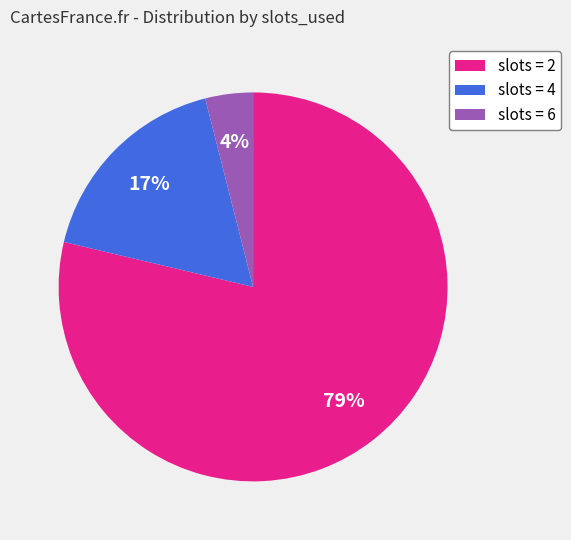

Is the sum of slots = 2 and slots = 4 greater than half?

Yes